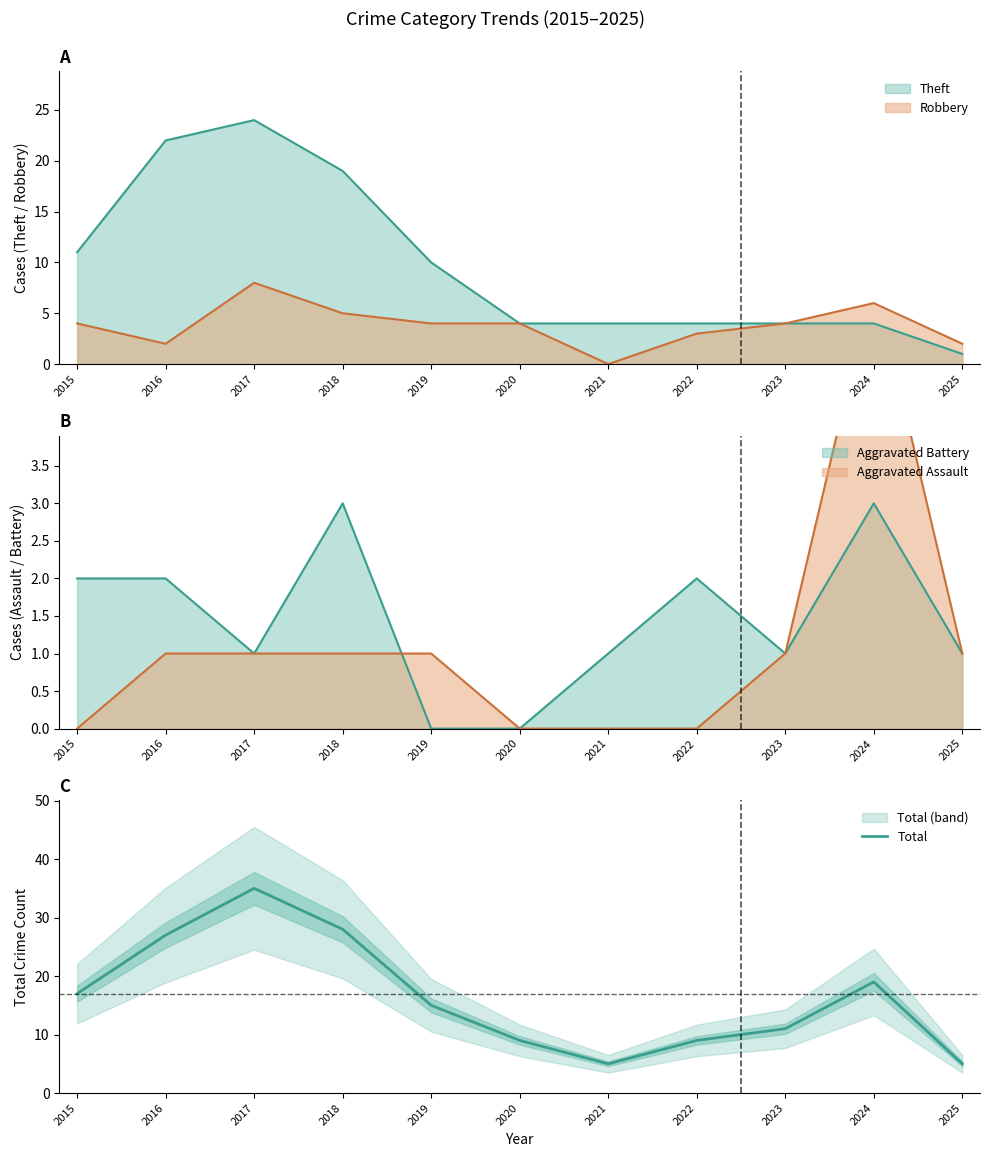

Which category has the highest value across all series?

2017